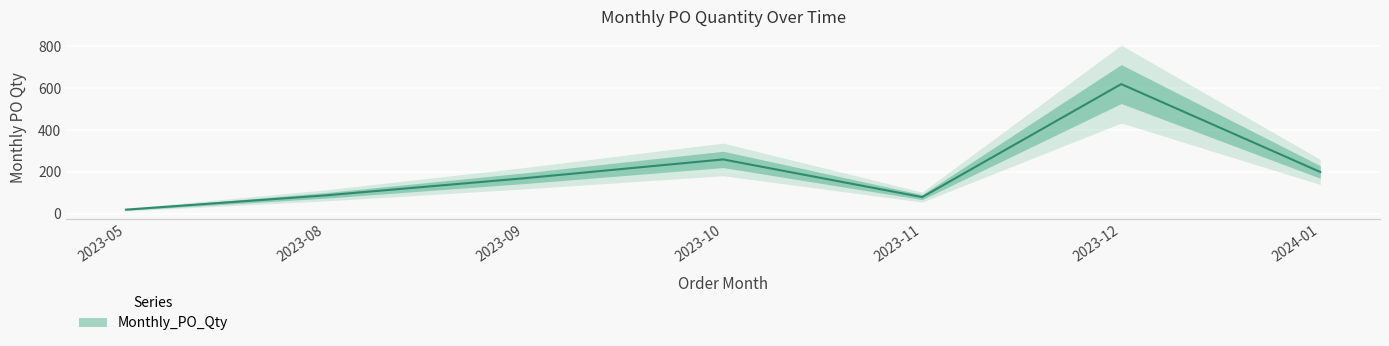

Reading left to right, transcribe all the data shown in this chart.

2023-05=20	2023-08=88	2023-09=170	2023-10=260	2023-11=80	2023-12=620	2024-01=200